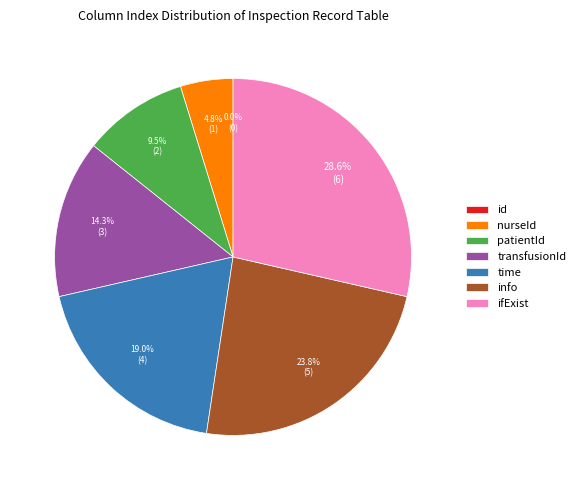

To the nearest percent, what is the average slice percentage?

14%